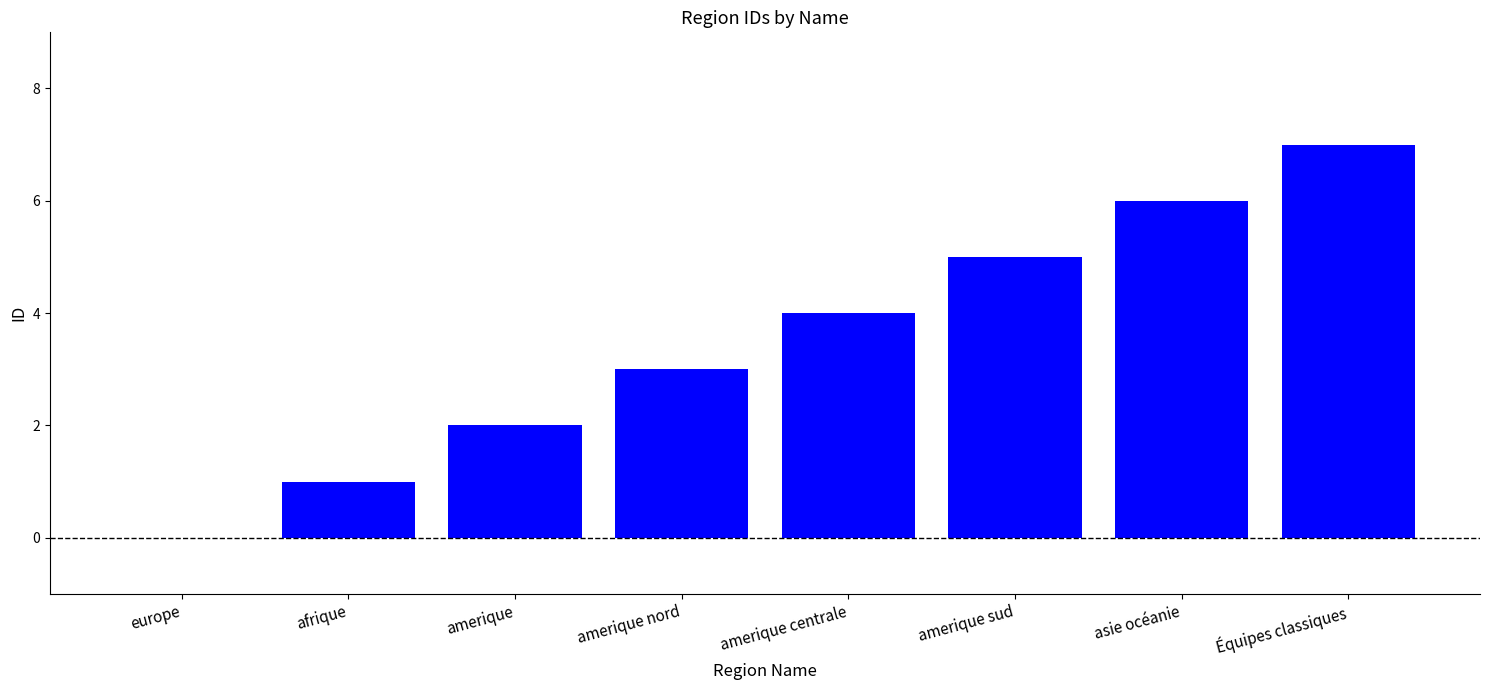

Is it true that the value at europe is 0?

True